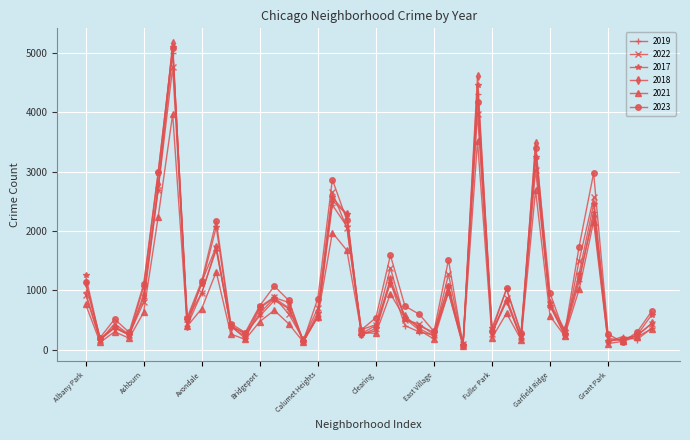

What is the sum of all 2019 values?

39302